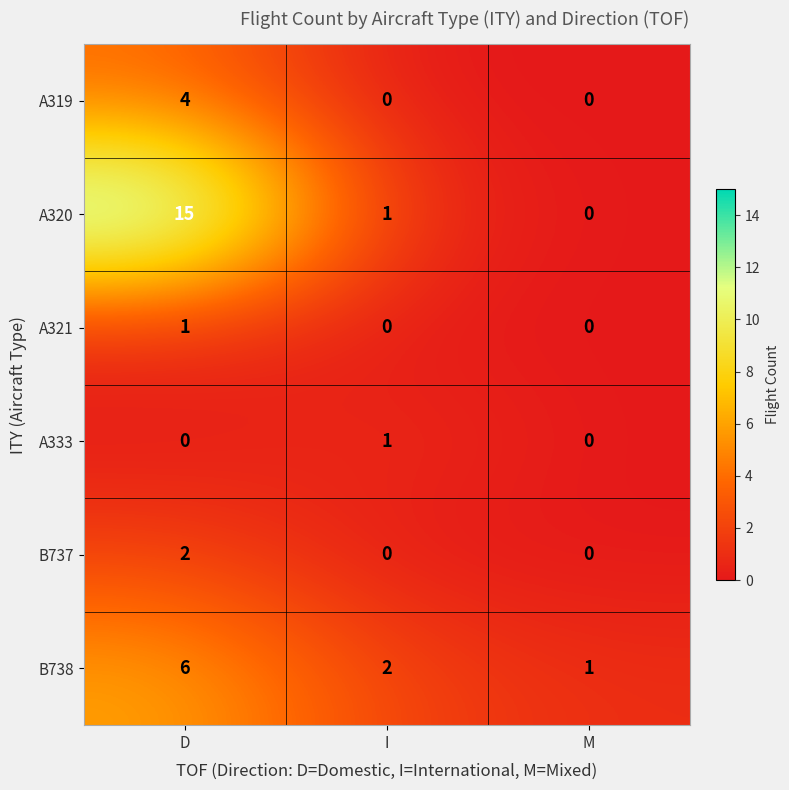

What is the total value across all series at D?

28